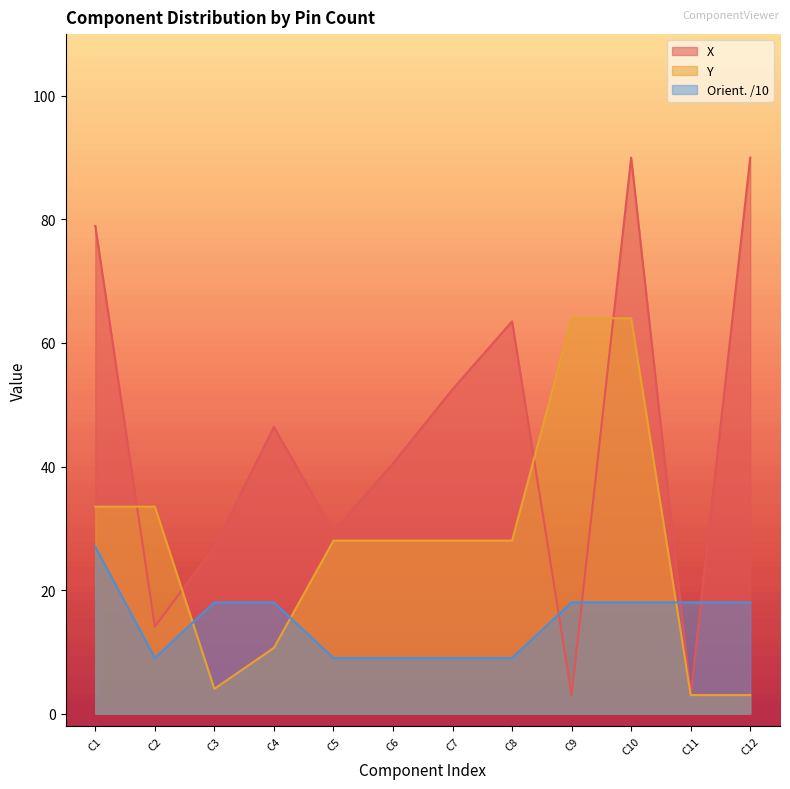

At which category is the sum across all series the highest?

C10